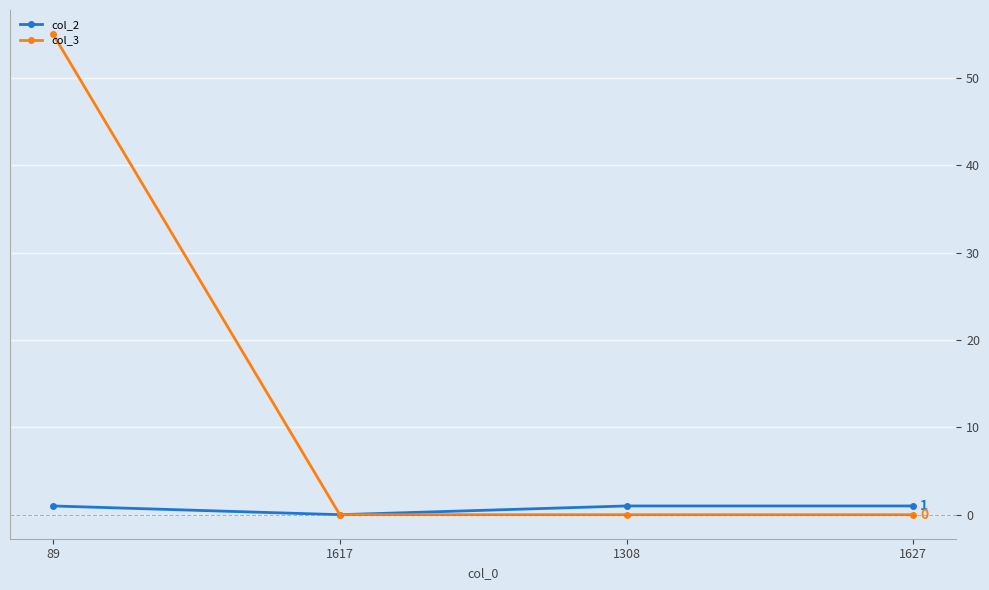

How many distinct data groups are displayed?

2